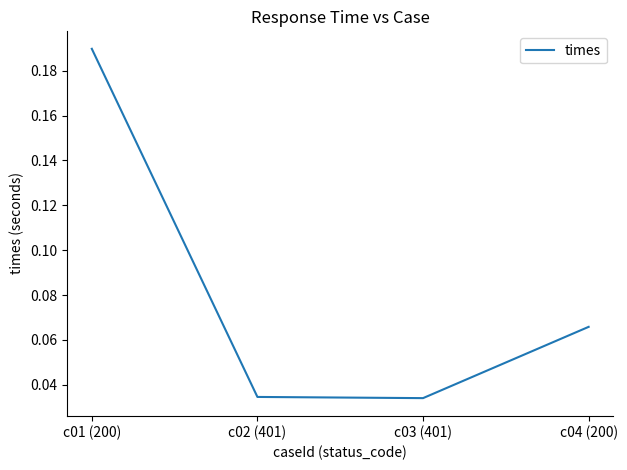

What position from the right is c02 (401)?

3